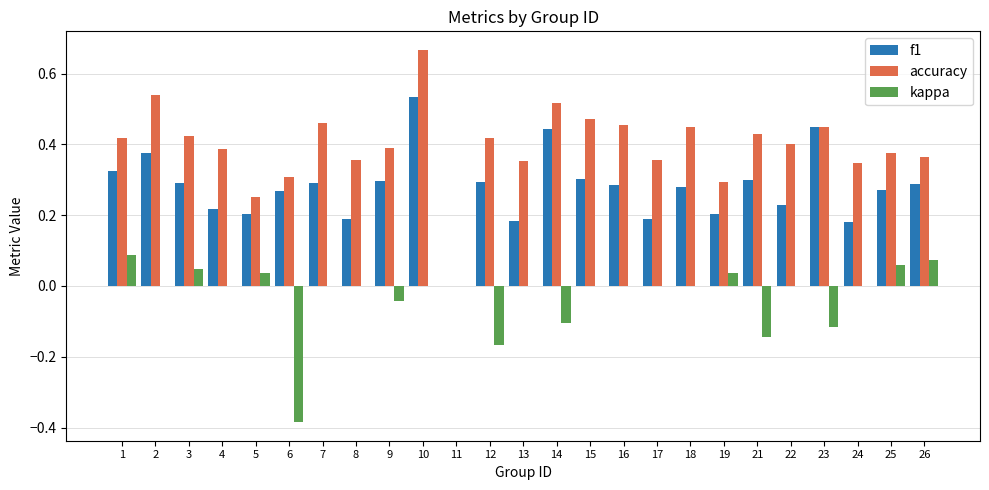

Which series has the largest total across all categories?

accuracy